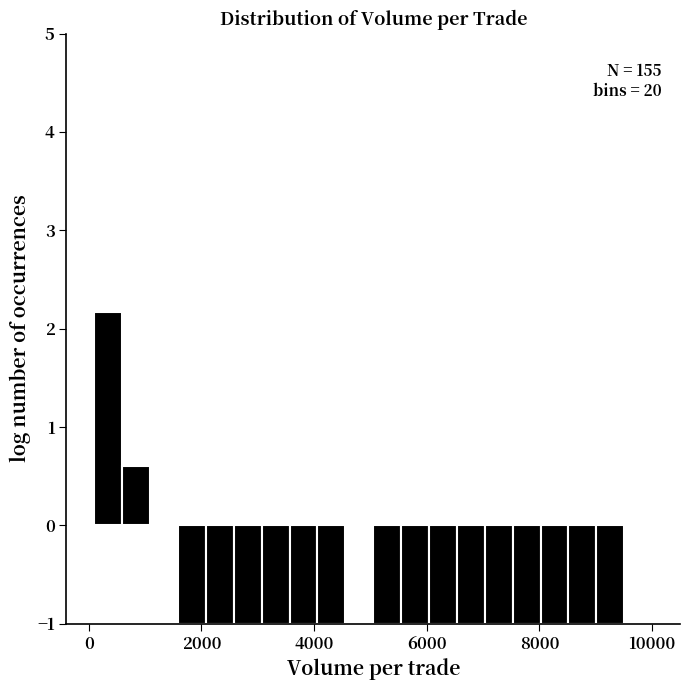

Read against the x-axis, roughly where is the centre of the tallest bar?

400